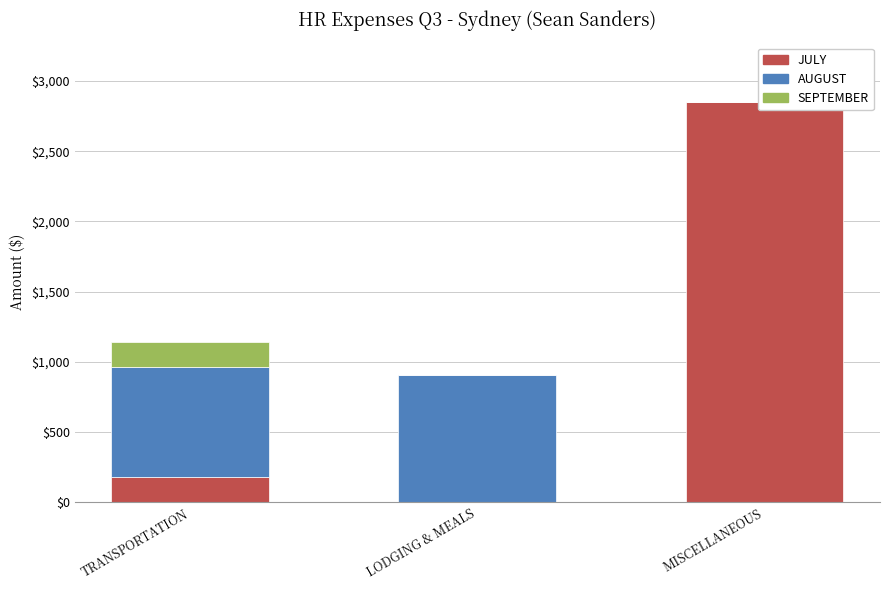

How many bars are there in each group?

3